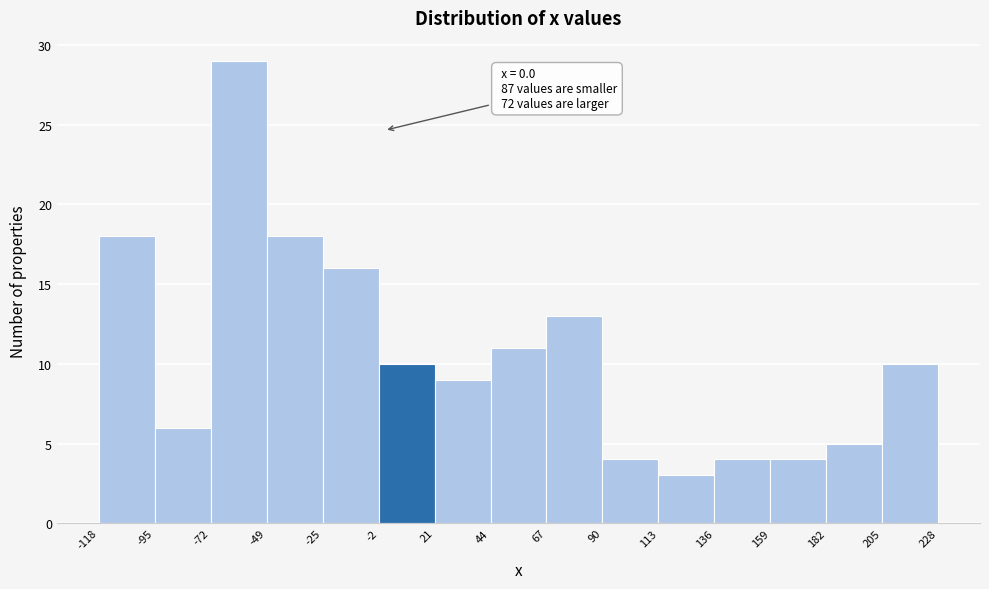

Which range on the x-axis has the tallest bar?

-72 to -49